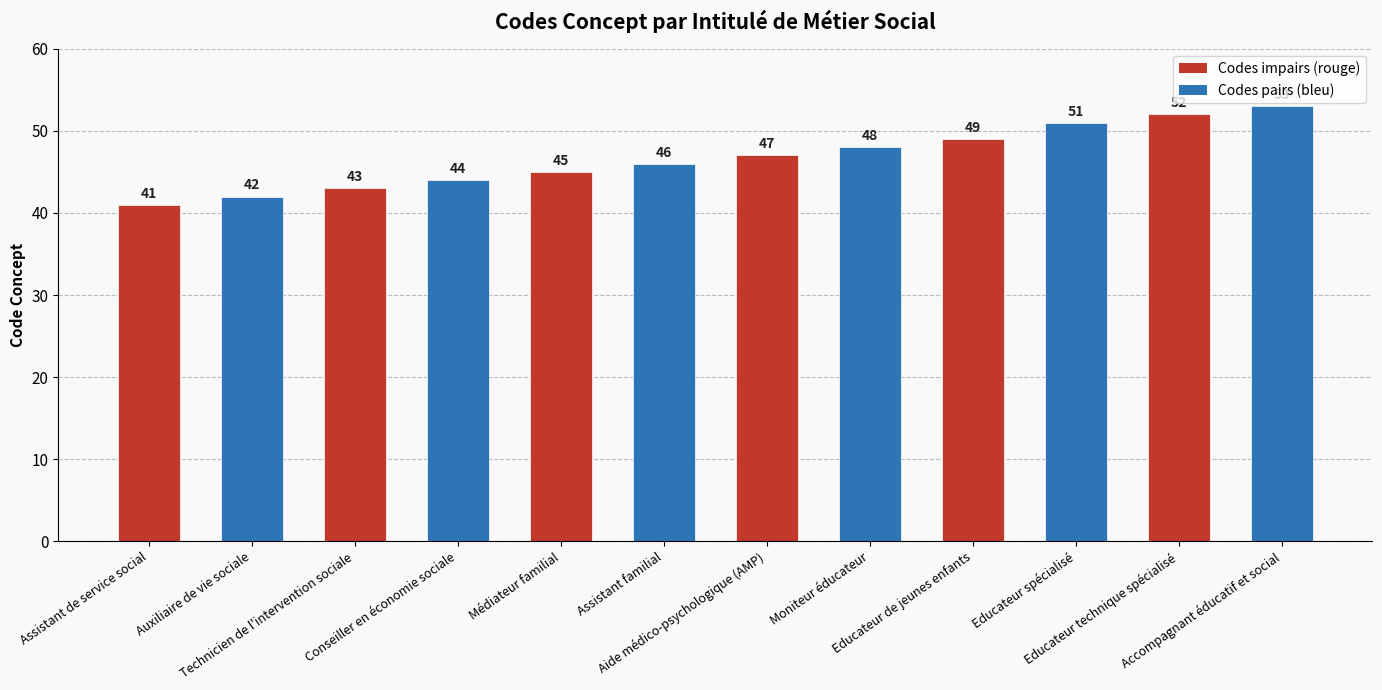

Count the number of categories in the chart.

12